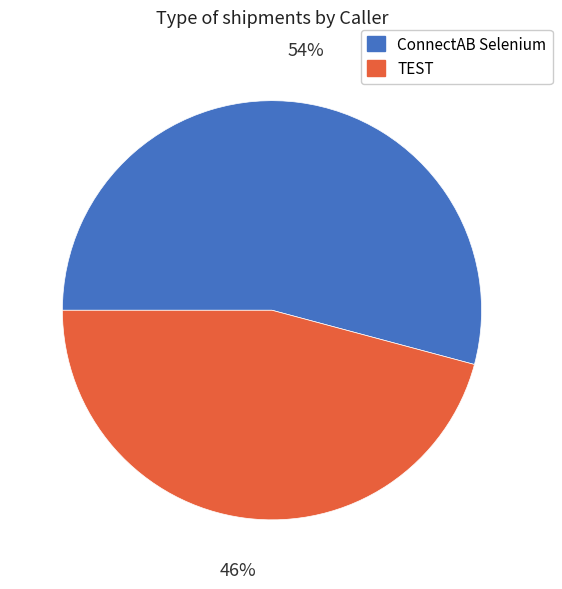

Combined, do TEST and ConnectAB Selenium account for over 50%?

Yes